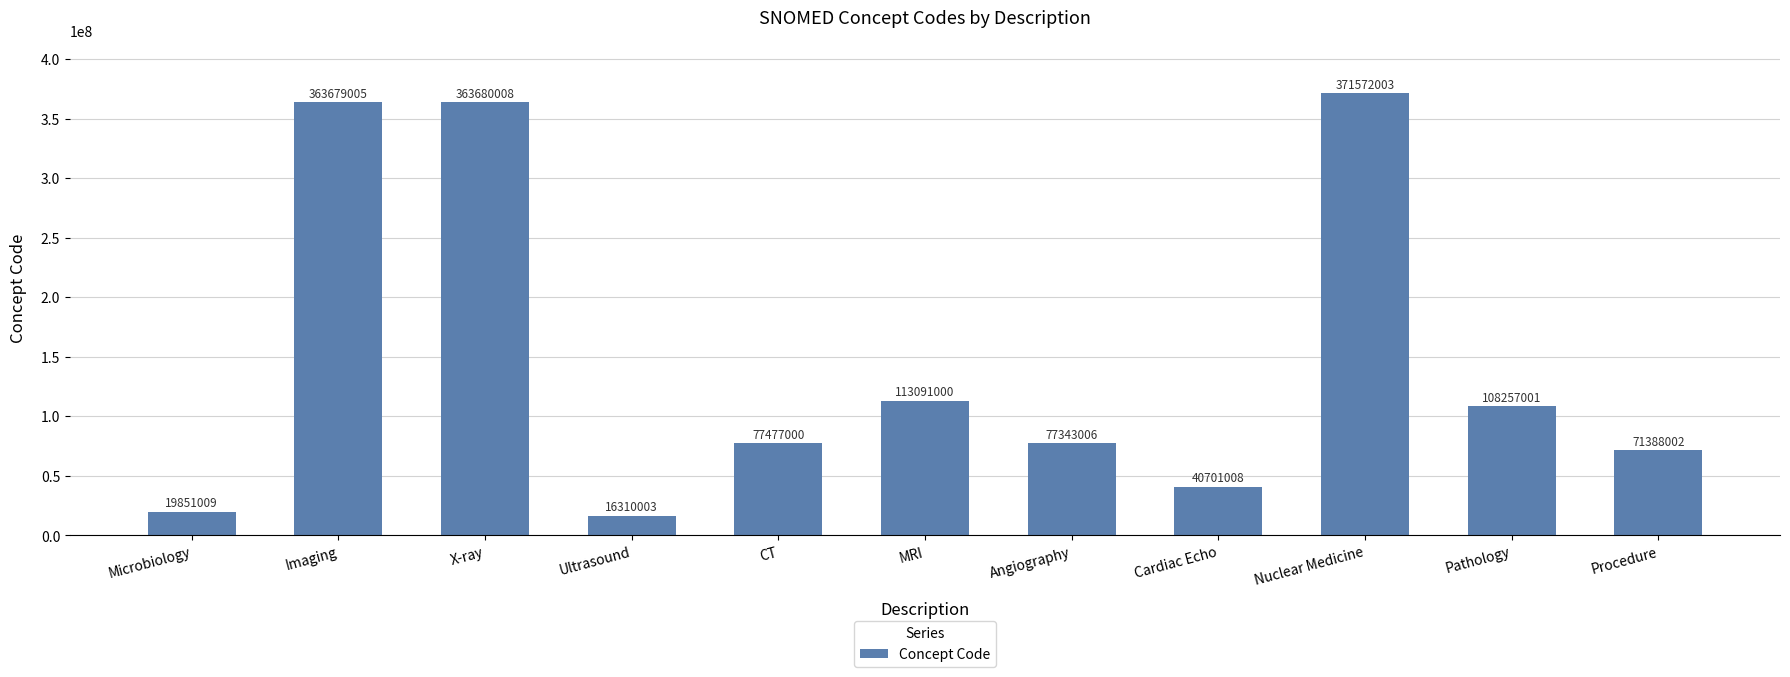

What is the maximum value shown in the chart?

371572003